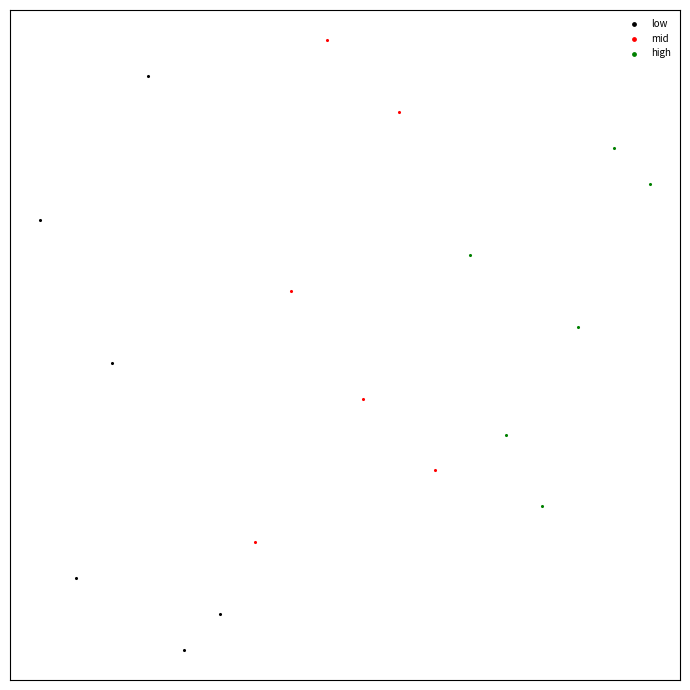

What are all the series names shown in the legend?

low, mid, high